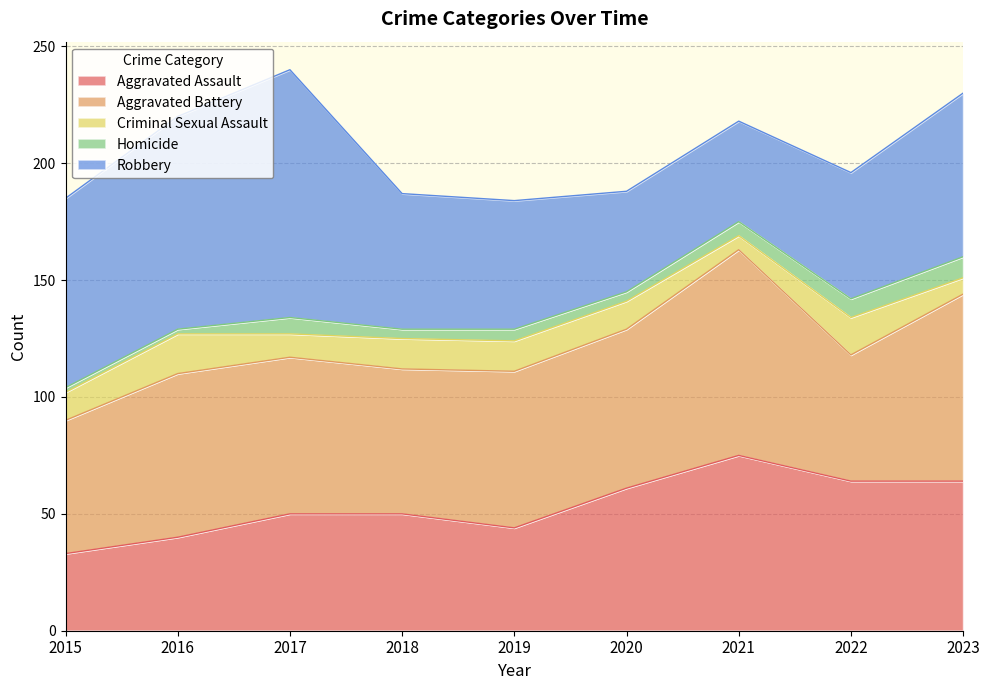

What is the difference between the maximum and minimum values in the Aggravated Assault series?

42